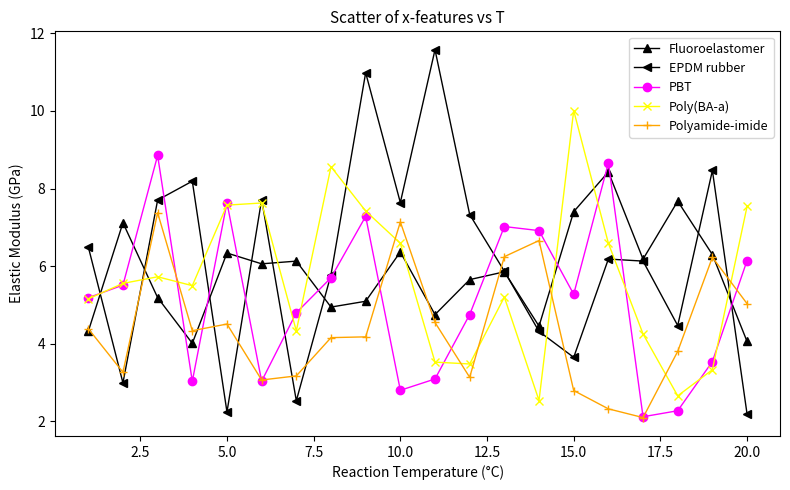

At how many categories does at least one series exceed 8?

8